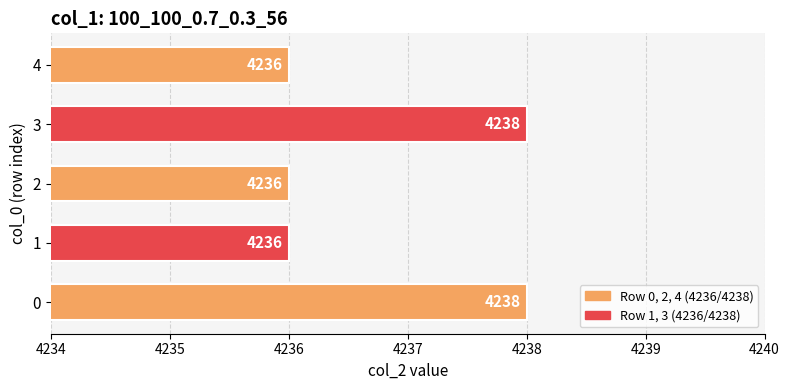

The chart shows a value of 4236 at 1. True or false?

True